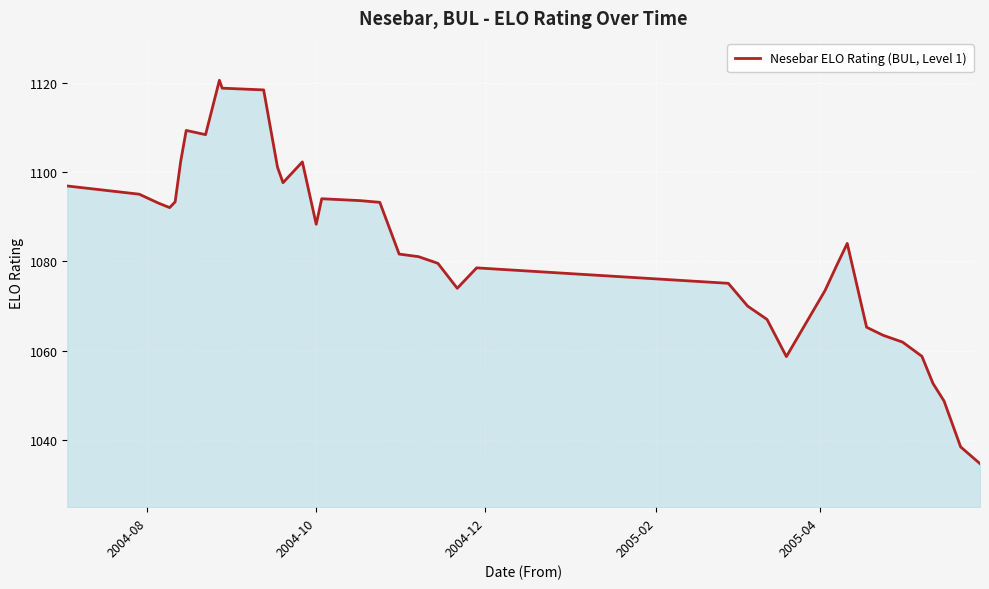

What is the minimum value shown in the chart?

1034.7